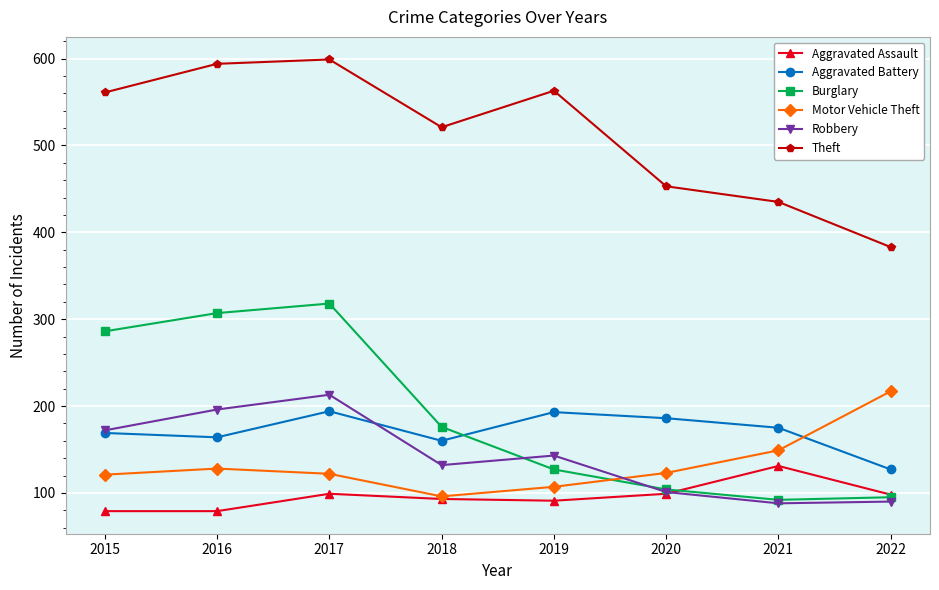

Where is the first local minimum for Aggravated Battery?

2016